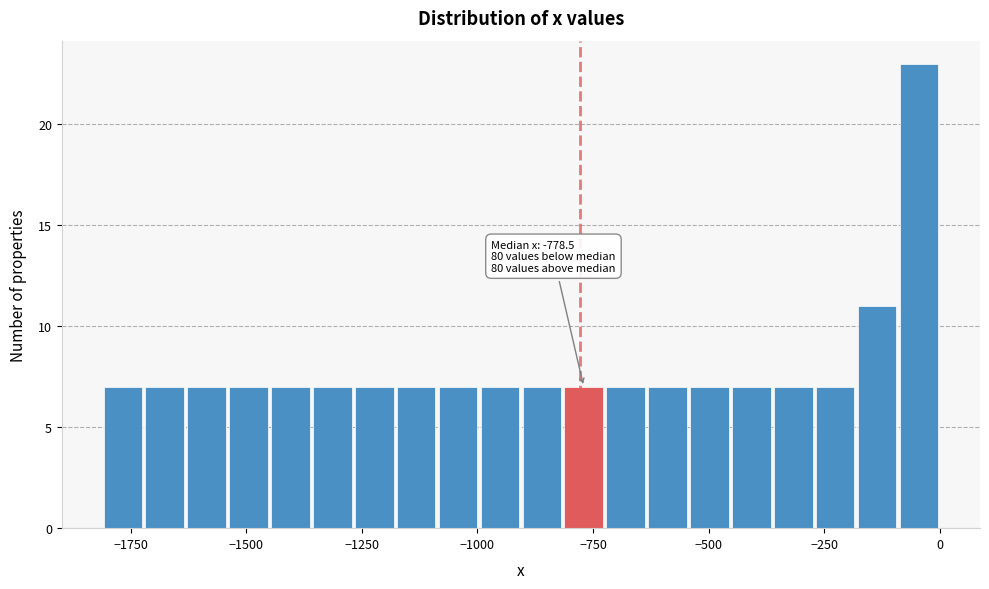

Around what value on the x-axis is the tallest bar? Give the approximate position of its centre, as read against the axis.

-50